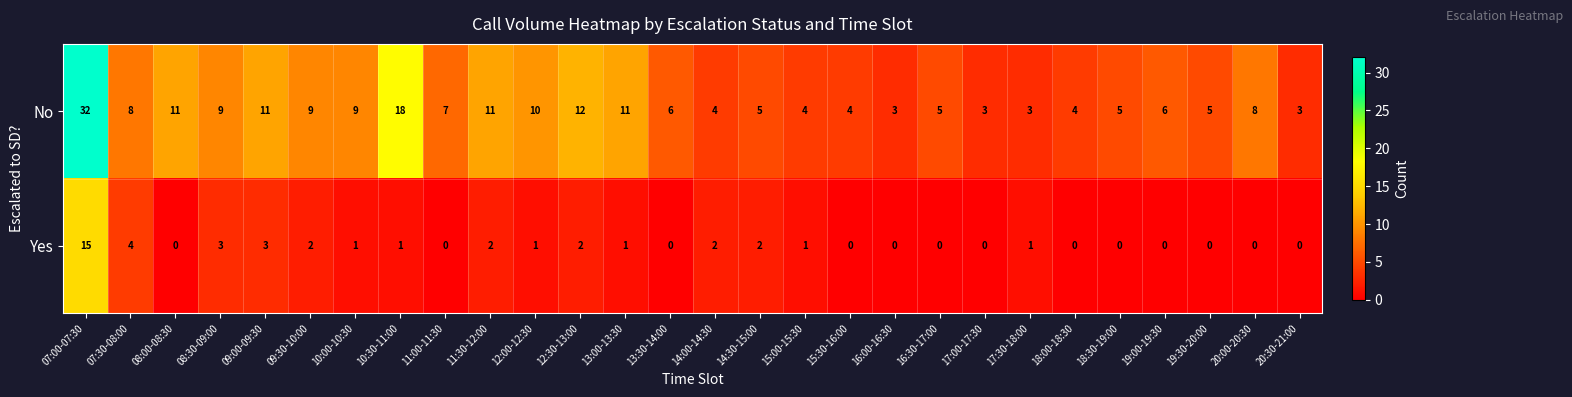

At which category is the sum across all series the highest?

07:00-07:30